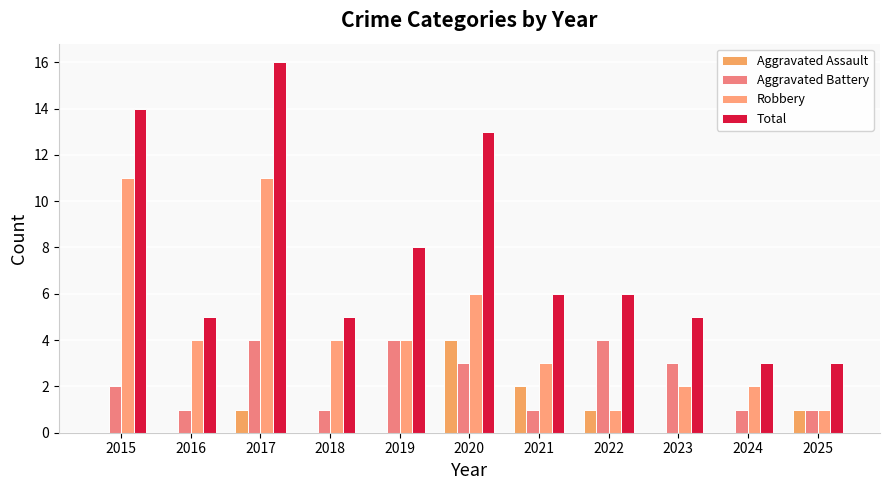

What is the difference between the highest and lowest values at 2017?

15